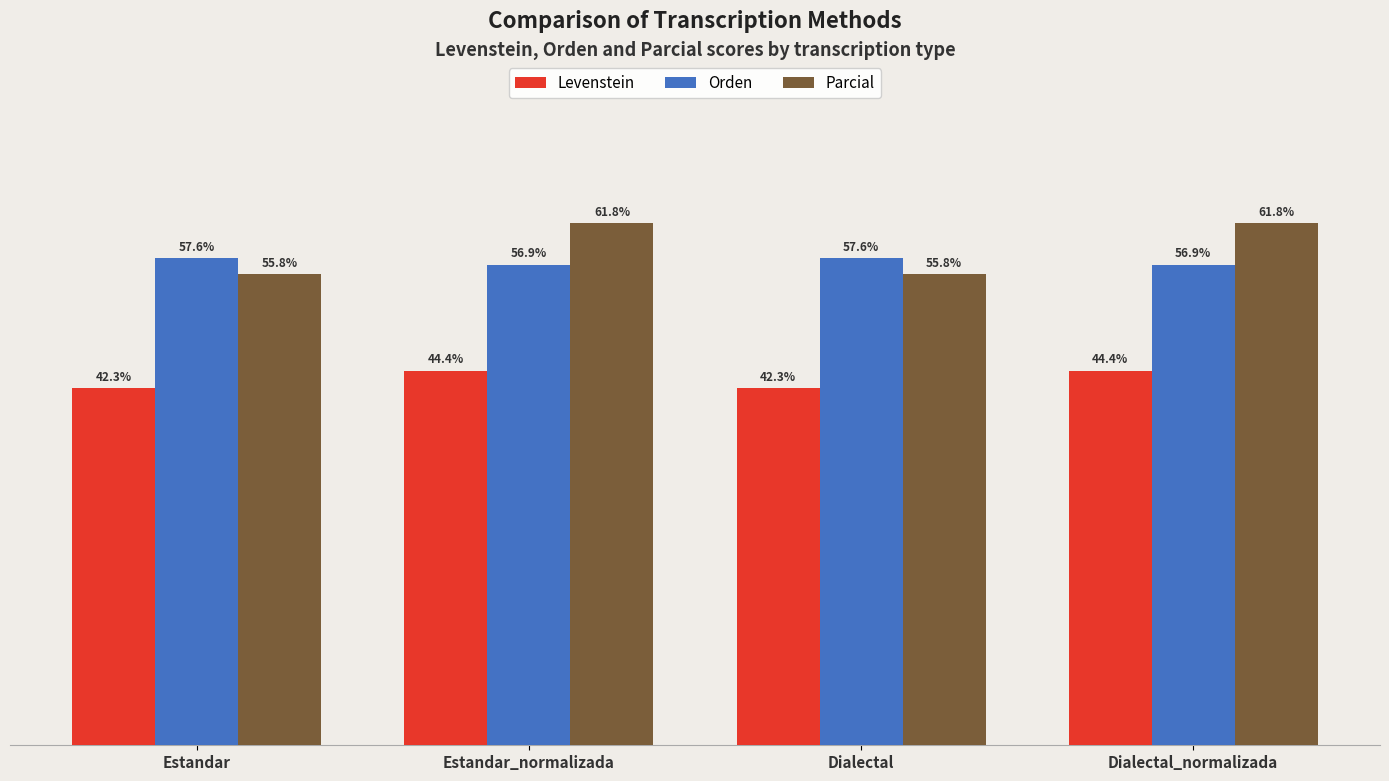

Which series has the largest range (max minus min)?

Parcial